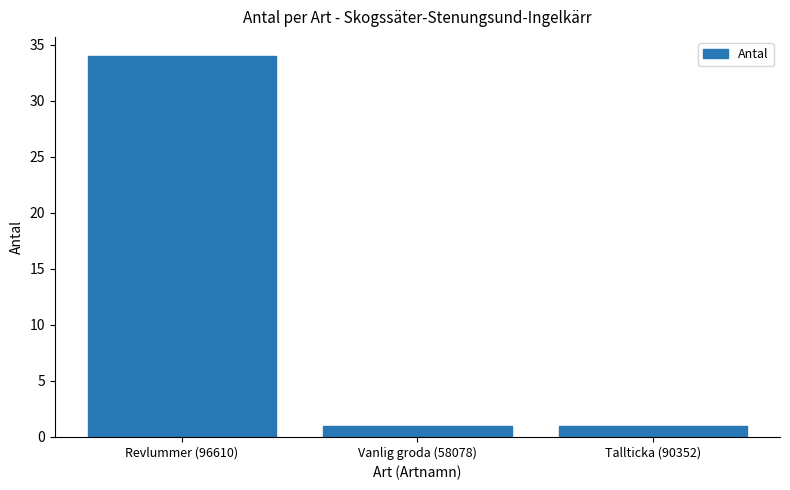

What is the average value?

12